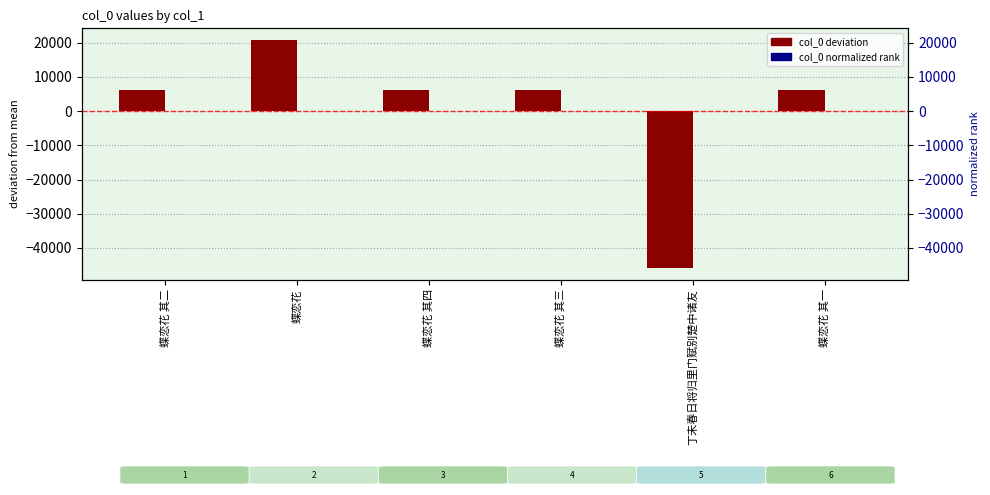

Read the col_0 deviation value at 蝶恋花 其二.

6256.2